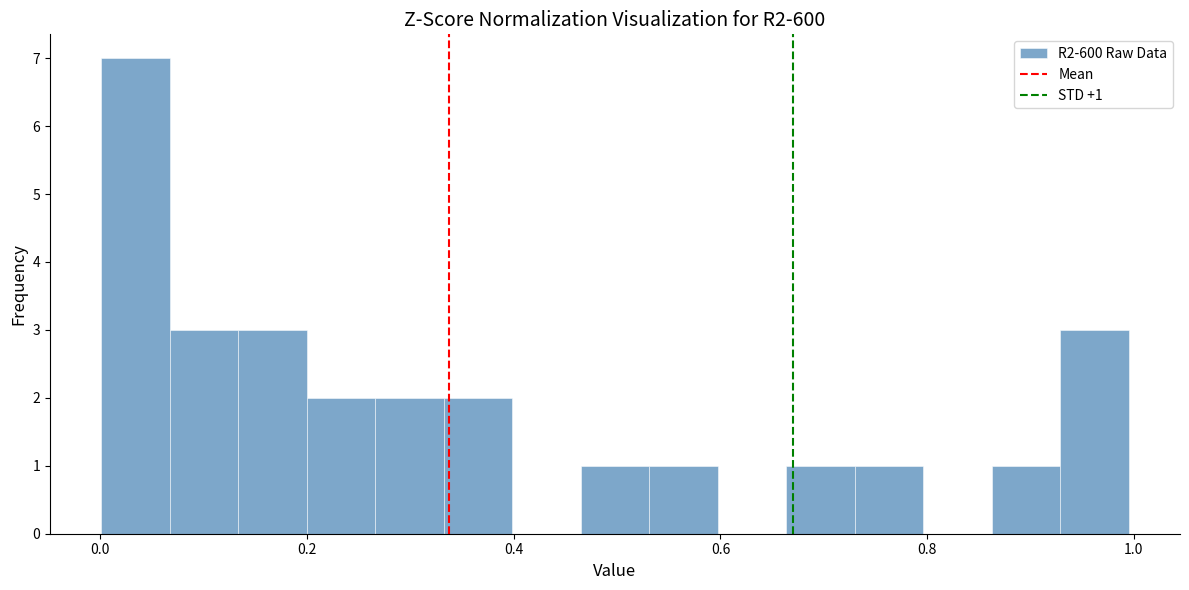

Around what value on the x-axis is the tallest bar? Give the approximate position of its centre, as read against the axis.

0.04